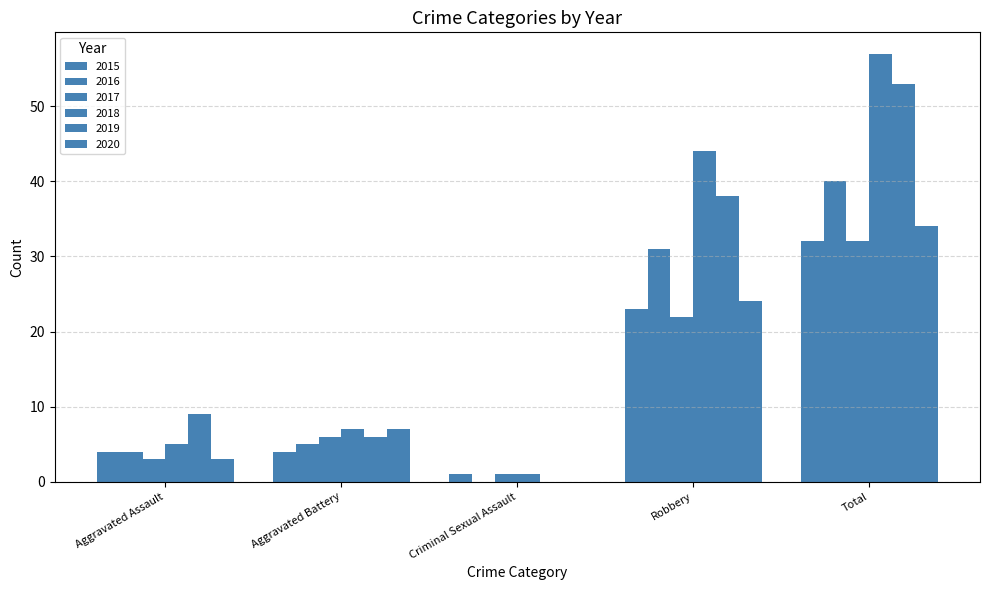

What is the sum of all 2018 values?

114